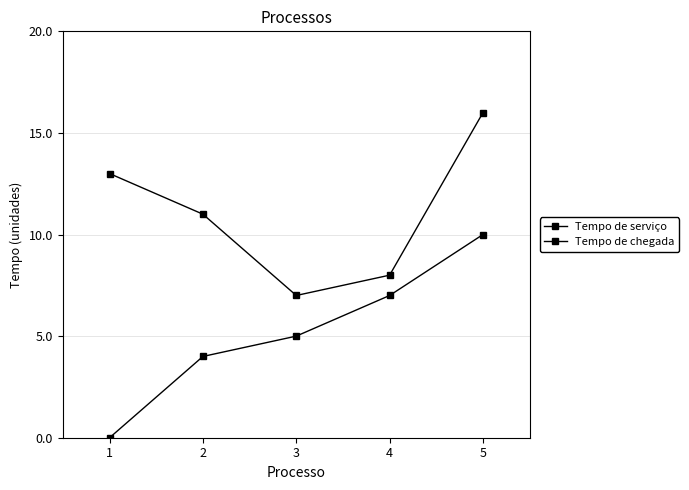

Does the chart have visible grid lines?

Yes